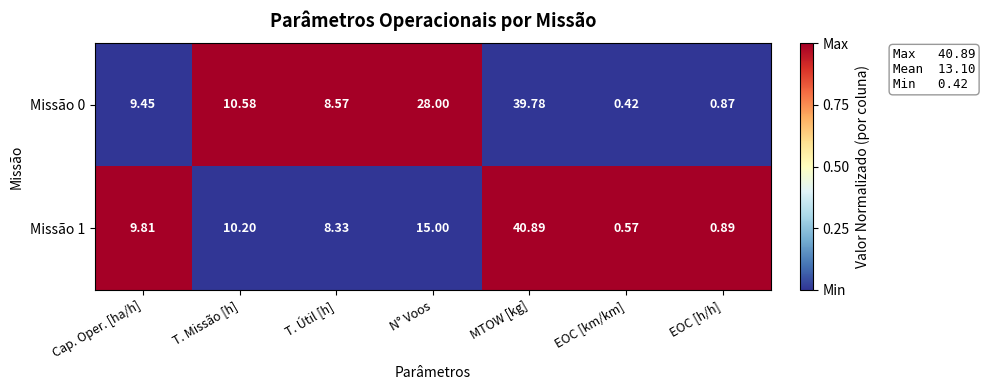

Which category has the lowest value in the Missão 0 series?

EOC [km/km]